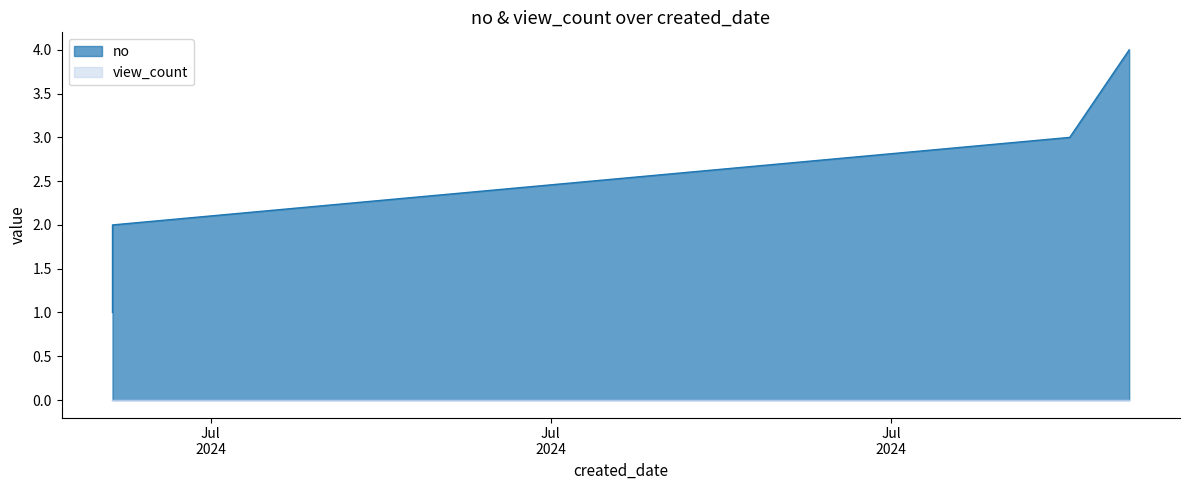

Reading right to left, transcribe all the data shown in this chart.

4	3	2	1